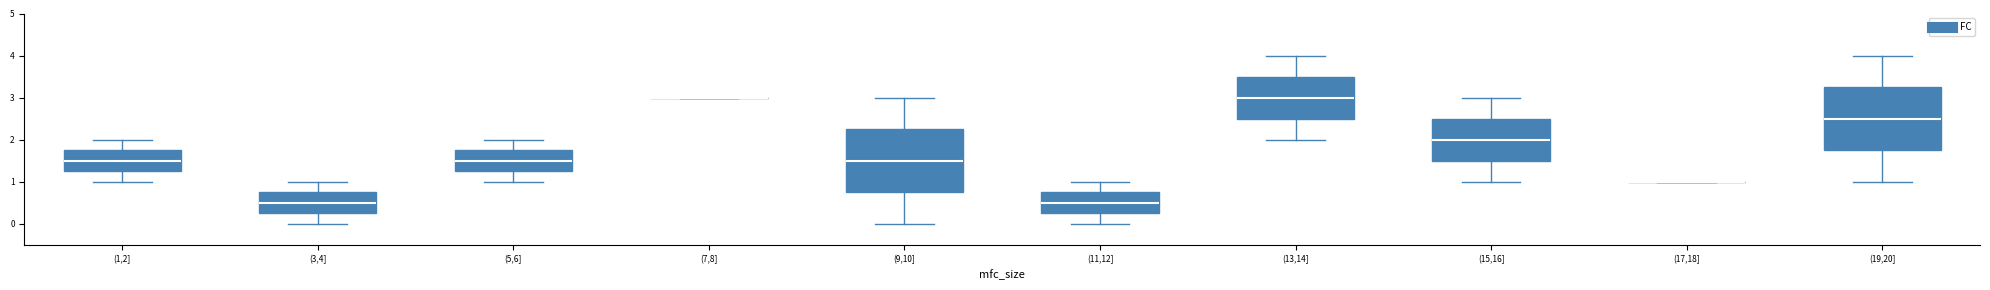

Reading left to right, read every box against the y-axis: the position of its median line, the range the box covers, and the ends of its whiskers. The values are not printed on the chart, so give them approximately, as read against the axis.

(1,2]: median 1.5, box 1.3 to 1.8, whiskers 1.0 to 2.0
(3,4]: median 0.5, box 0.3 to 0.8, whiskers 0.0 to 1.0
(5,6]: median 1.5, box 1.3 to 1.8, whiskers 1.0 to 2.0
(7,8]: box collapsed to a line at 3.0, whiskers 3.0 to 3.0
(9,10]: median 1.5, box 0.8 to 2.3, whiskers 0.0 to 3.0
(11,12]: median 0.5, box 0.3 to 0.8, whiskers 0.0 to 1.0
(13,14]: median 3.0, box 2.5 to 3.5, whiskers 2.0 to 4.0
(15,16]: median 2.0, box 1.5 to 2.5, whiskers 1.0 to 3.0
(17,18]: box collapsed to a line at 1.0, whiskers 1.0 to 1.0
(19,20]: median 2.5, box 1.8 to 3.3, whiskers 1.0 to 4.0